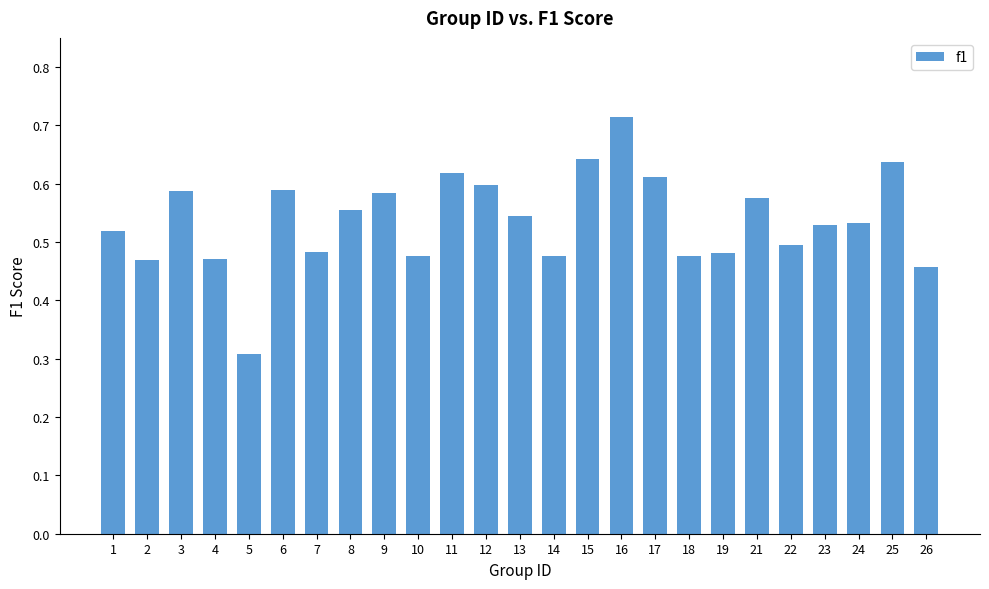

What is the difference between the second highest and second lowest values?

0.2